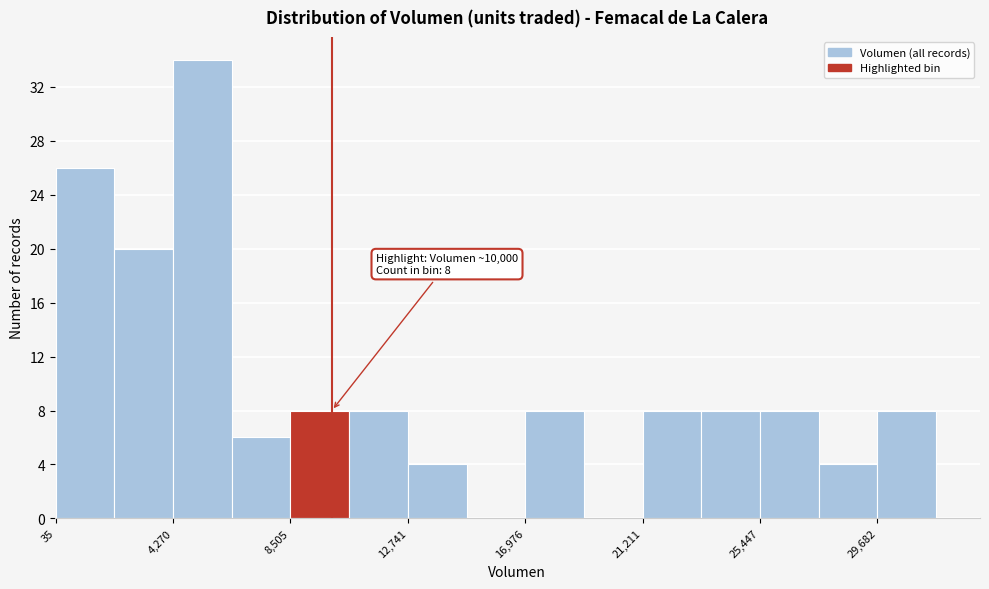

Over which range of the x-axis is the bar tallest?

4500 to 6500